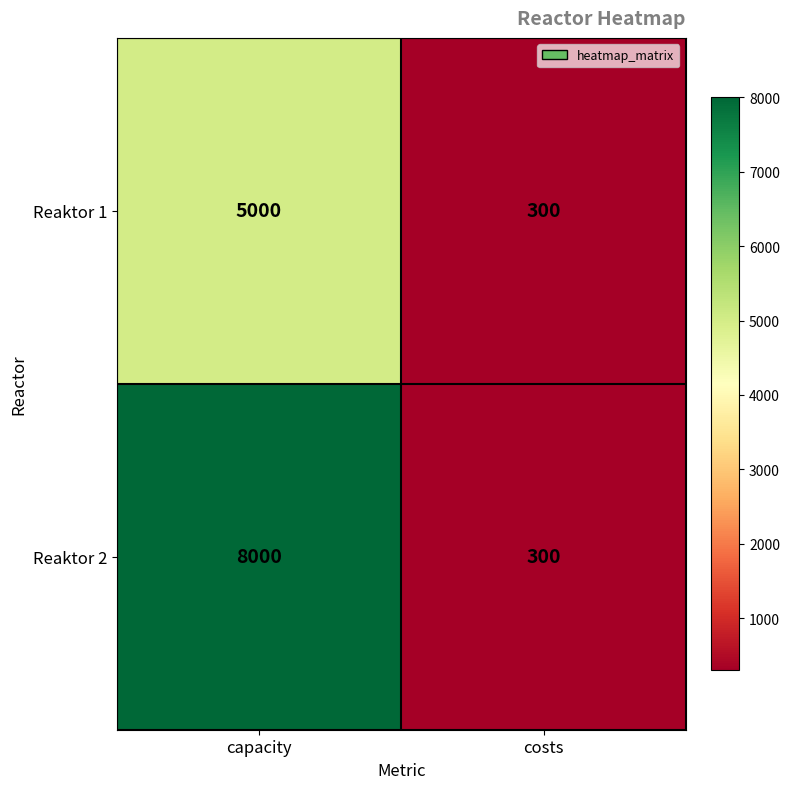

What is the approximate value of Reaktor 1 at costs?

300